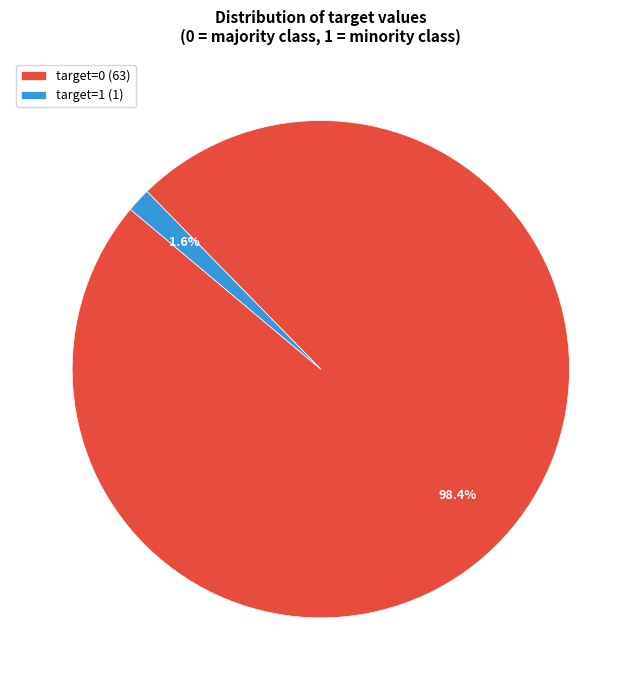

Does any single category account for the majority?

Yes